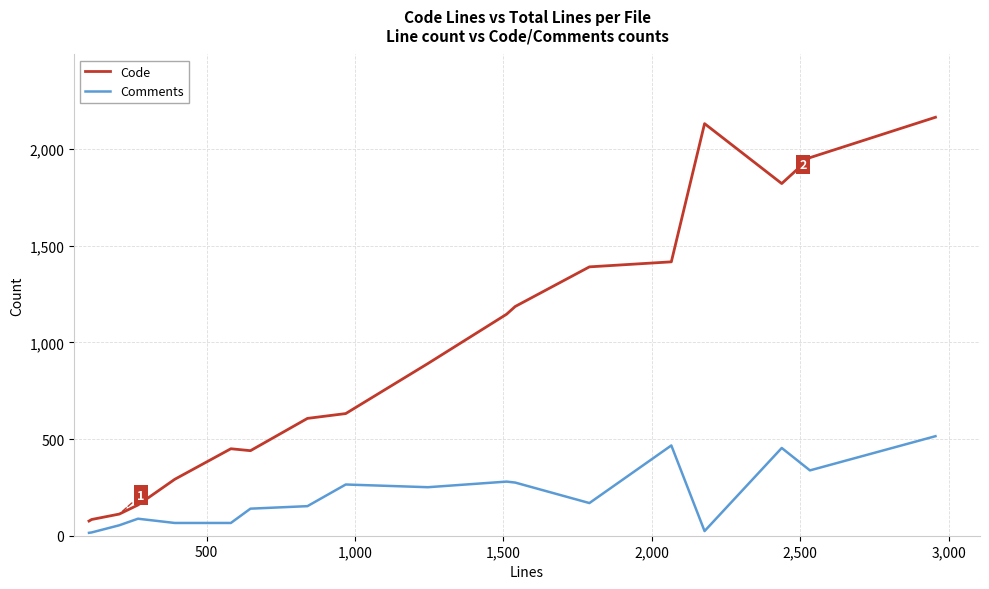

What is the maximum value shown in the chart?

2165